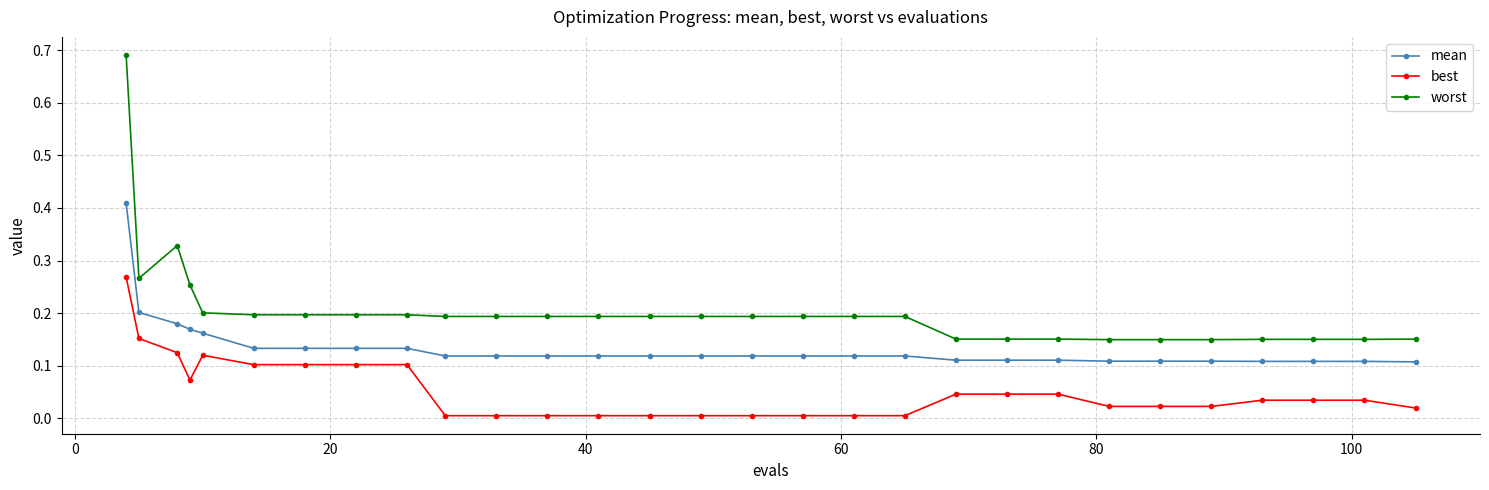

List the series in order of their overall mean, highest first.

worst, mean, best